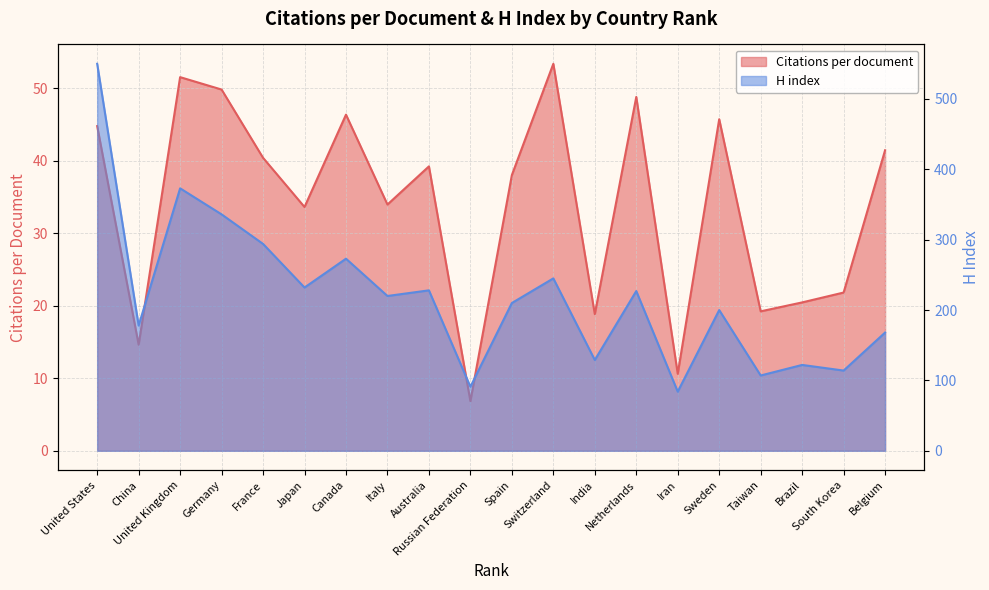

Which series has the largest total across all categories?

H index